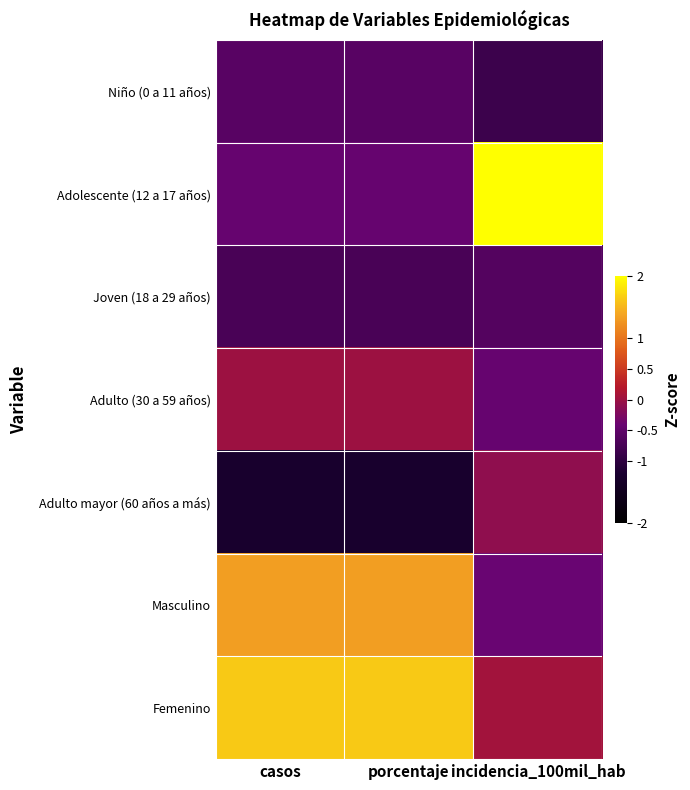

Between porcentaje and incidencia_100mil_hab, which is larger?

porcentaje